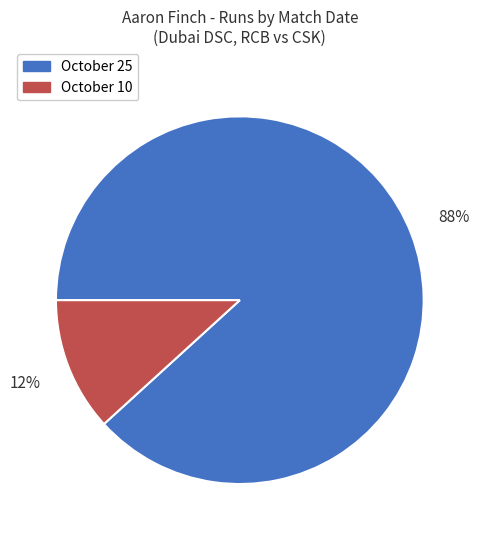

Count the number of slices in the pie.

2